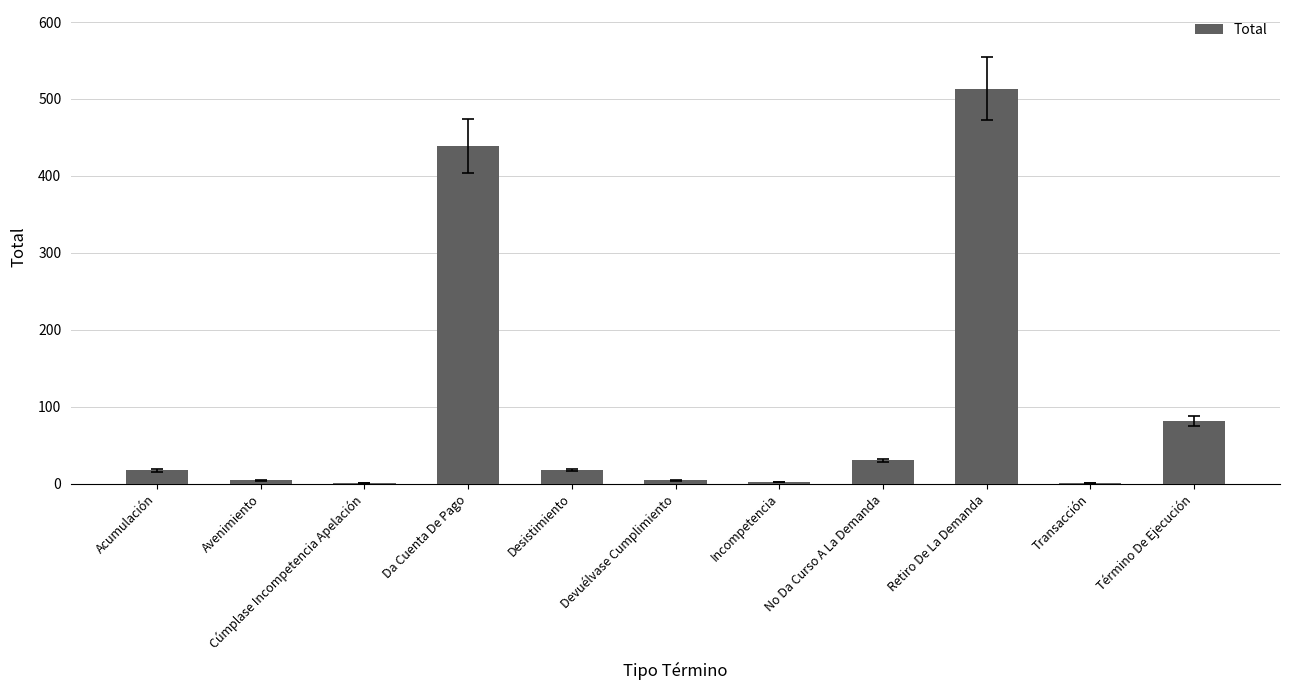

The chart shows a value of 198 at Da Cuenta De Pago. True or false?

False